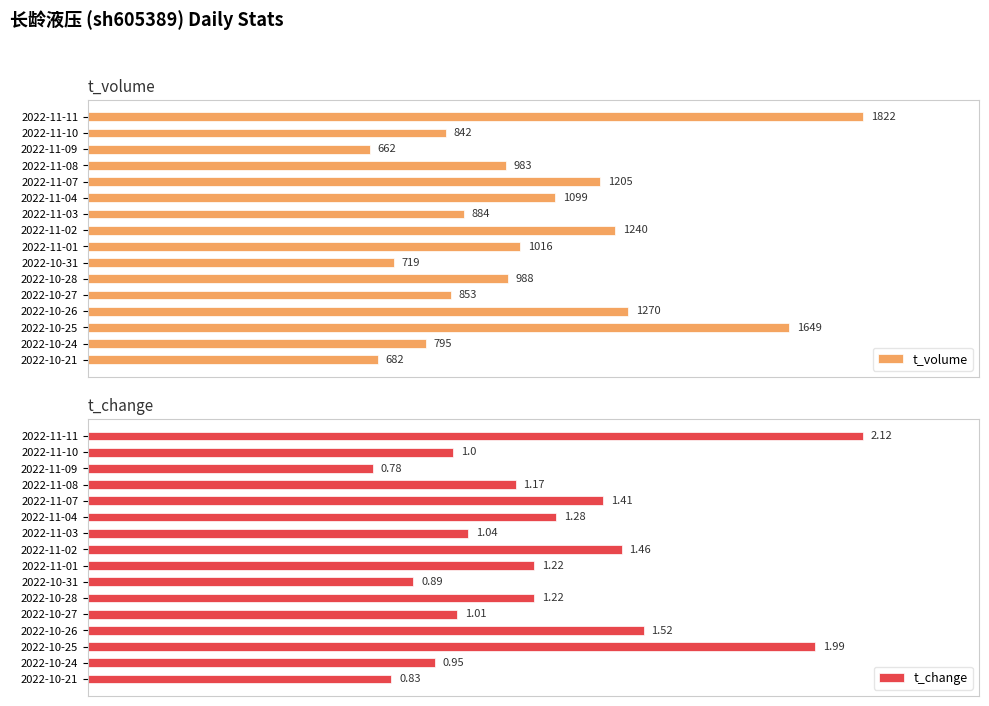

The value of t_volume at 2022-11-02 is 18.2. True or false?

False